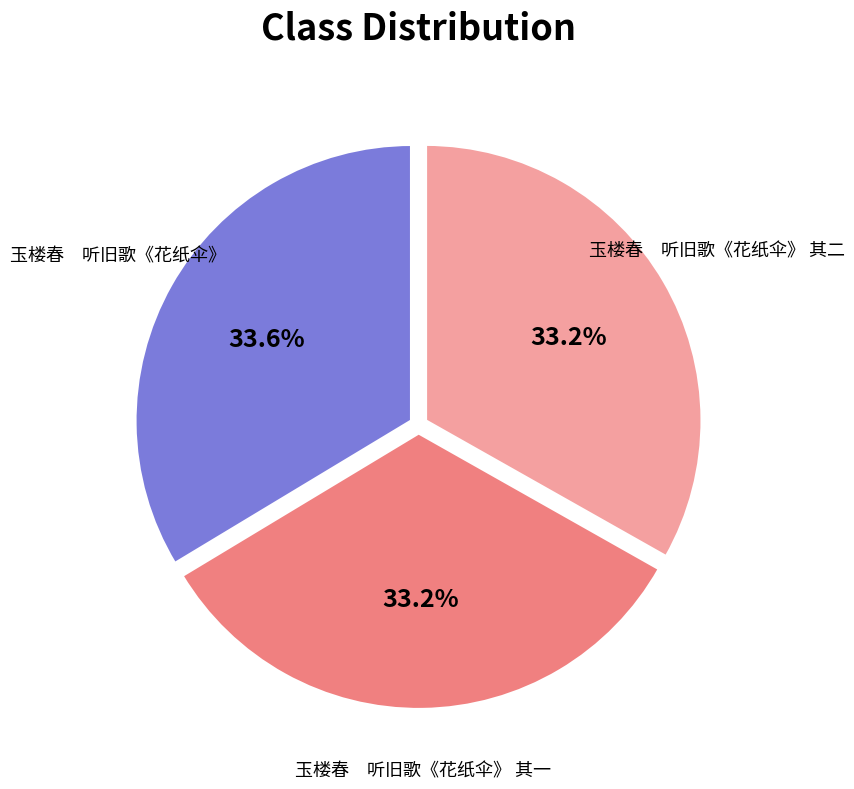

Approximately how many times larger is the value at 玉楼春 听旧歌《花纸伞》 其二 compared to 玉楼春 听旧歌《花纸伞》 其一?

1.0